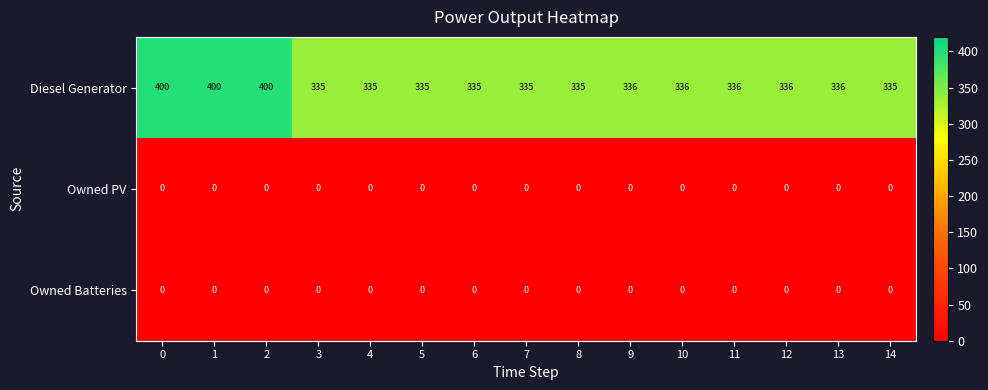

Which series changed the most between 1 and 14?

Diesel Generator